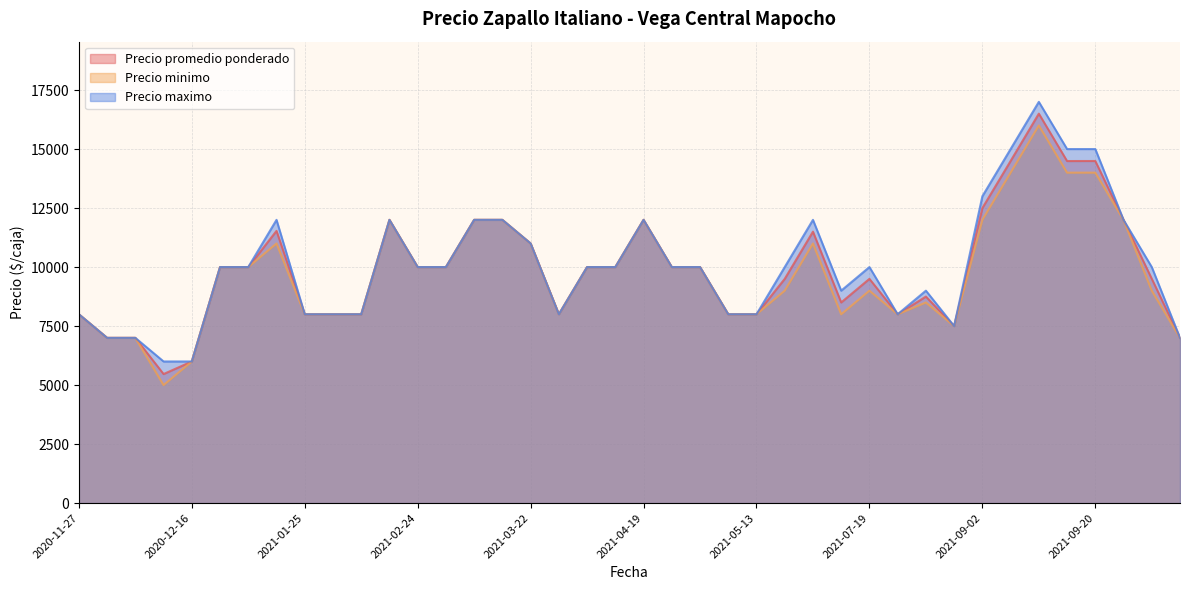

How many interior local valleys does the Precio minimo series have?

5